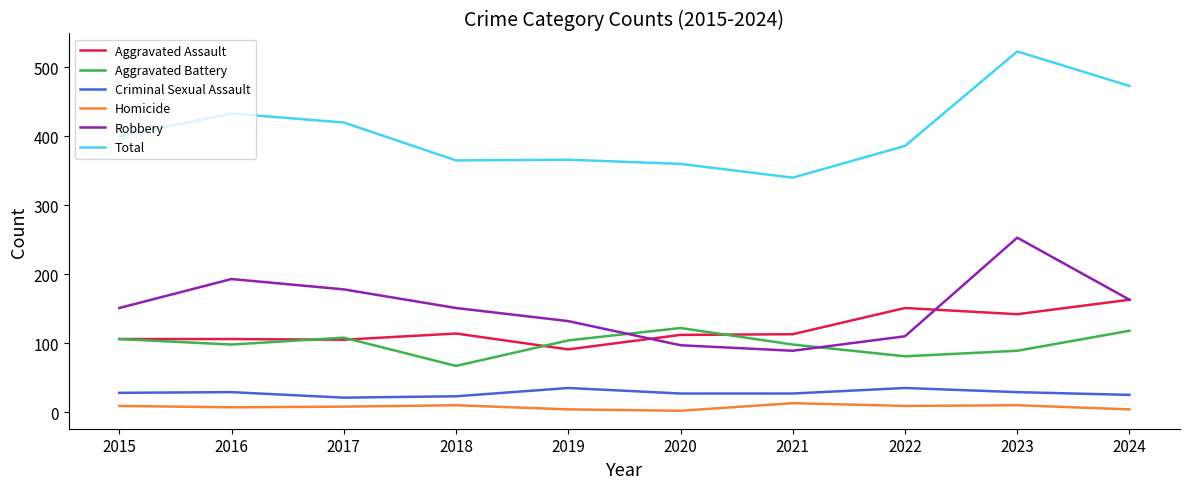

The Aggravated Assault series shows 247 at 2023. True or false?

False